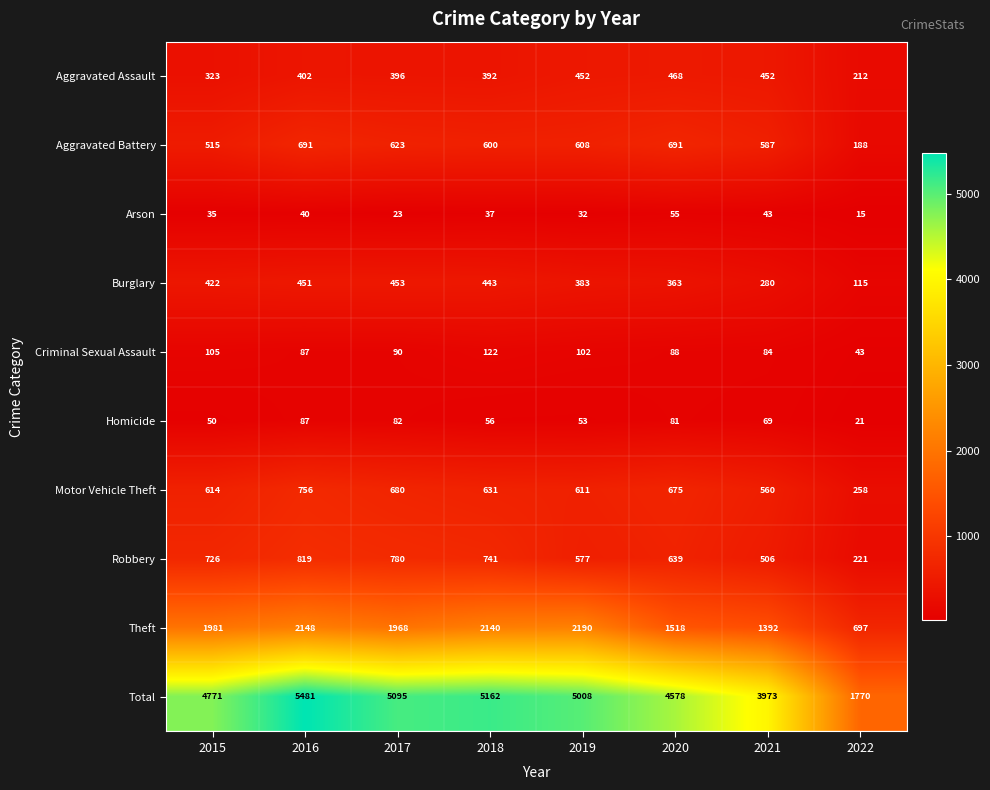

Rank the series by their maximum value, from highest to lowest.

Total, Theft, Robbery, Motor Vehicle Theft, Aggravated Battery, Aggravated Assault, Burglary, Criminal Sexual Assault, Homicide, Arson